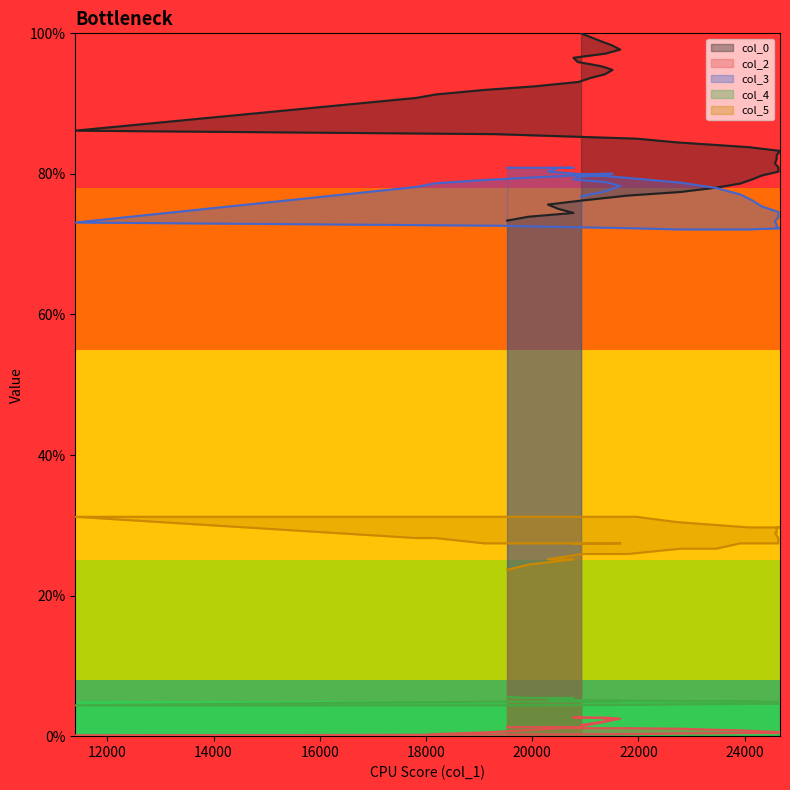

True or false: col_2 has a value of 0.0 at 17816.

True